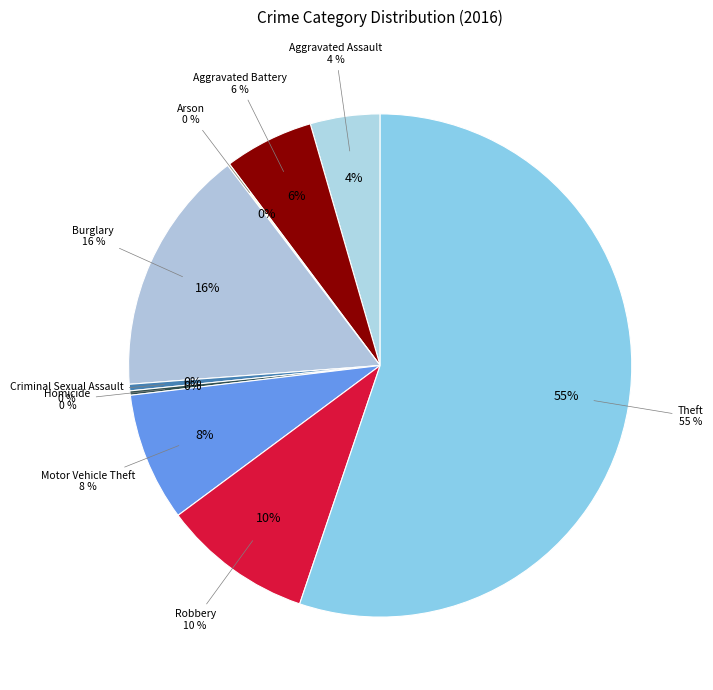

Is it true that Arson is 0% of the pie?

True